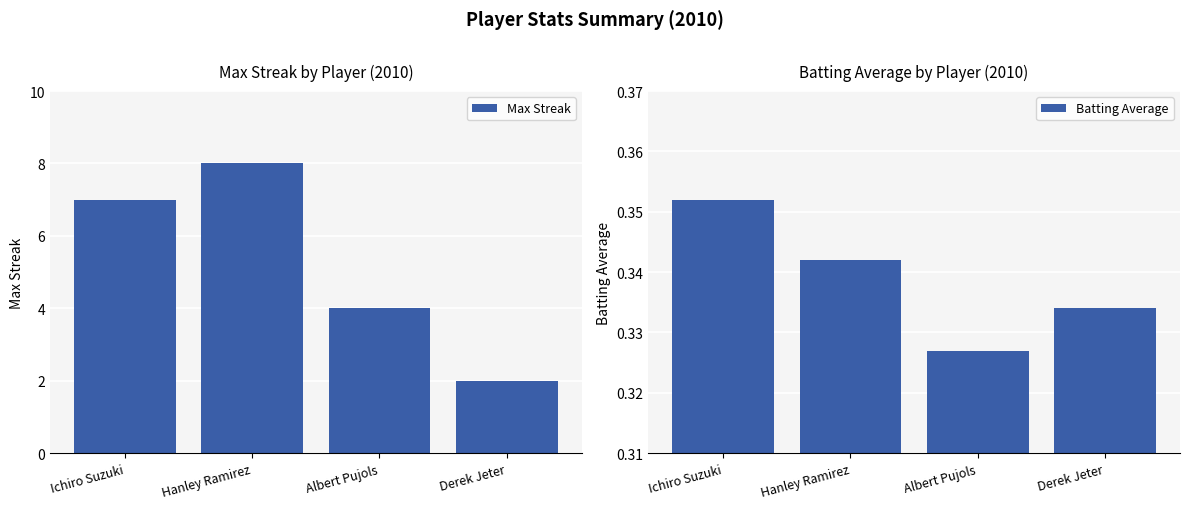

What is the sum of the Max Streak values at Albert Pujols and Derek Jeter?

6